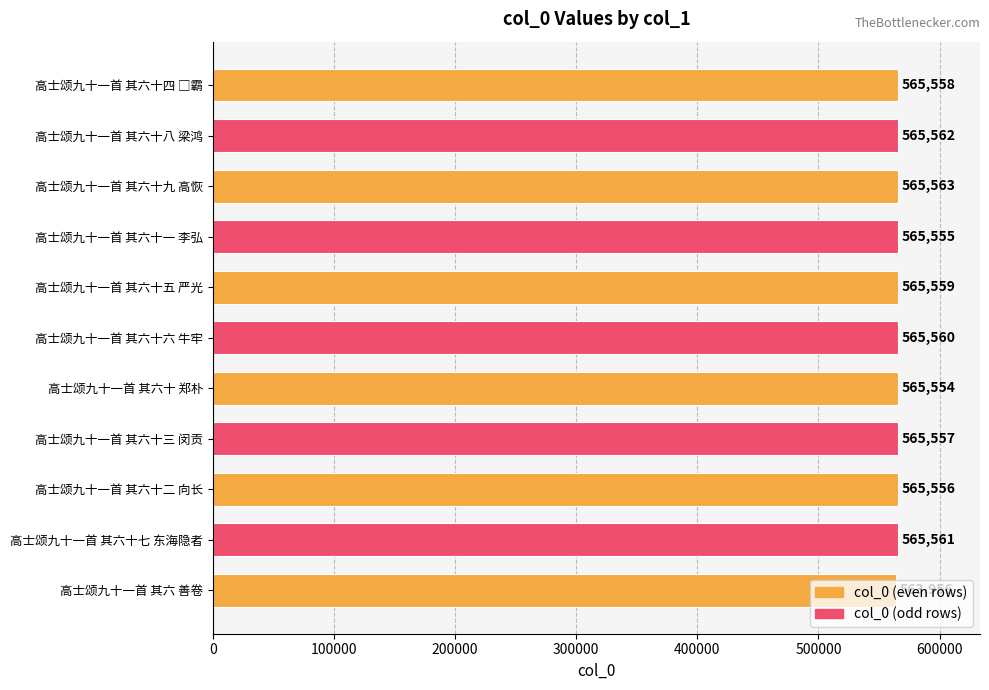

The chart shows a value of 331979 at 高士颂九十一首 其六十五 严光. True or false?

False